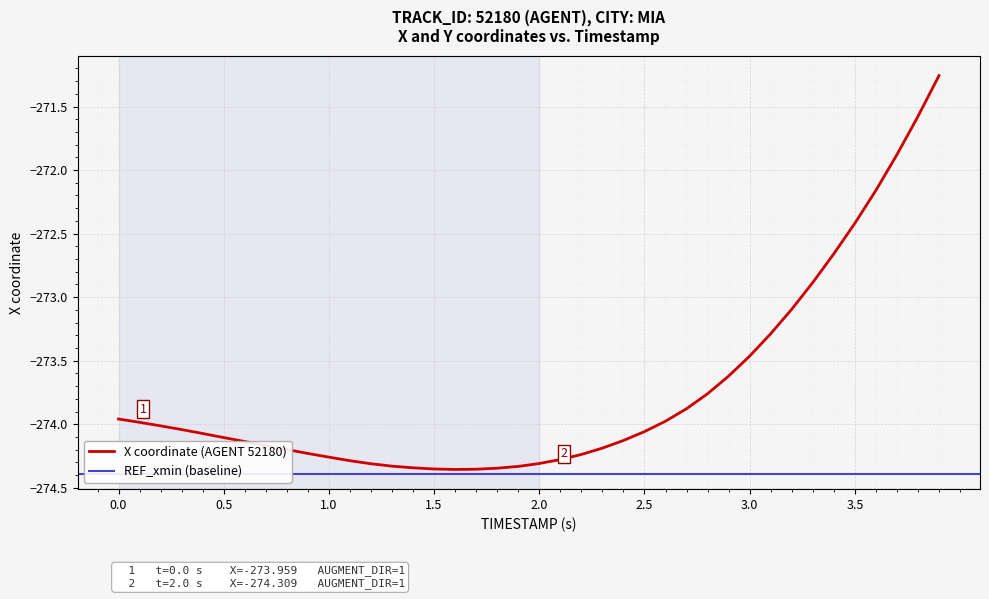

How many points are lower than both their immediate neighbors (excluding endpoints)?

1